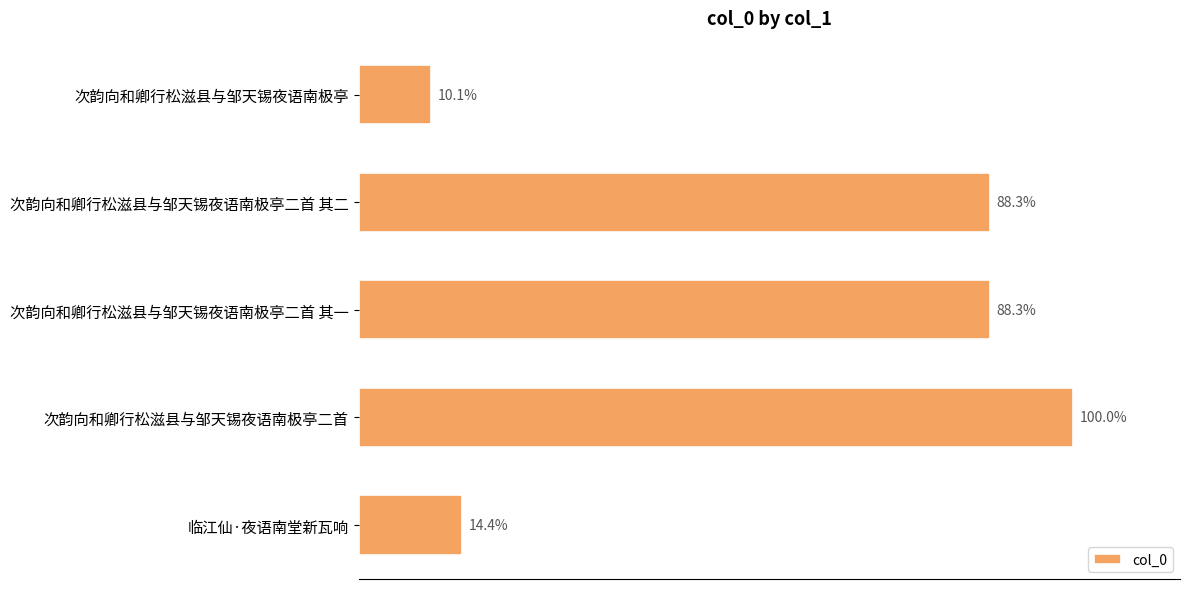

Count the number of categories in the chart.

5